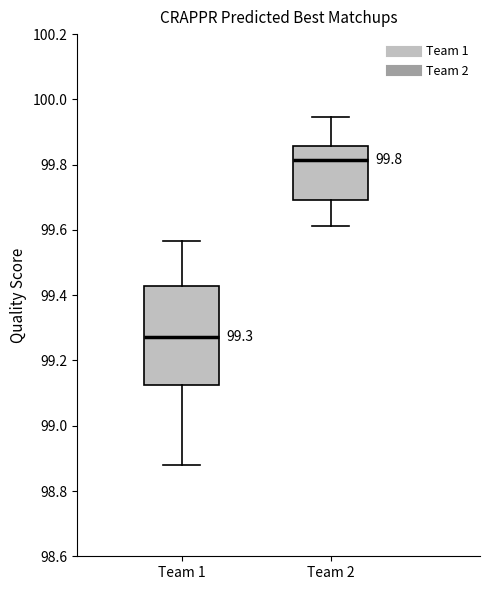

Comparing the boxes themselves (not the whiskers), which one is the tallest?

Team 1